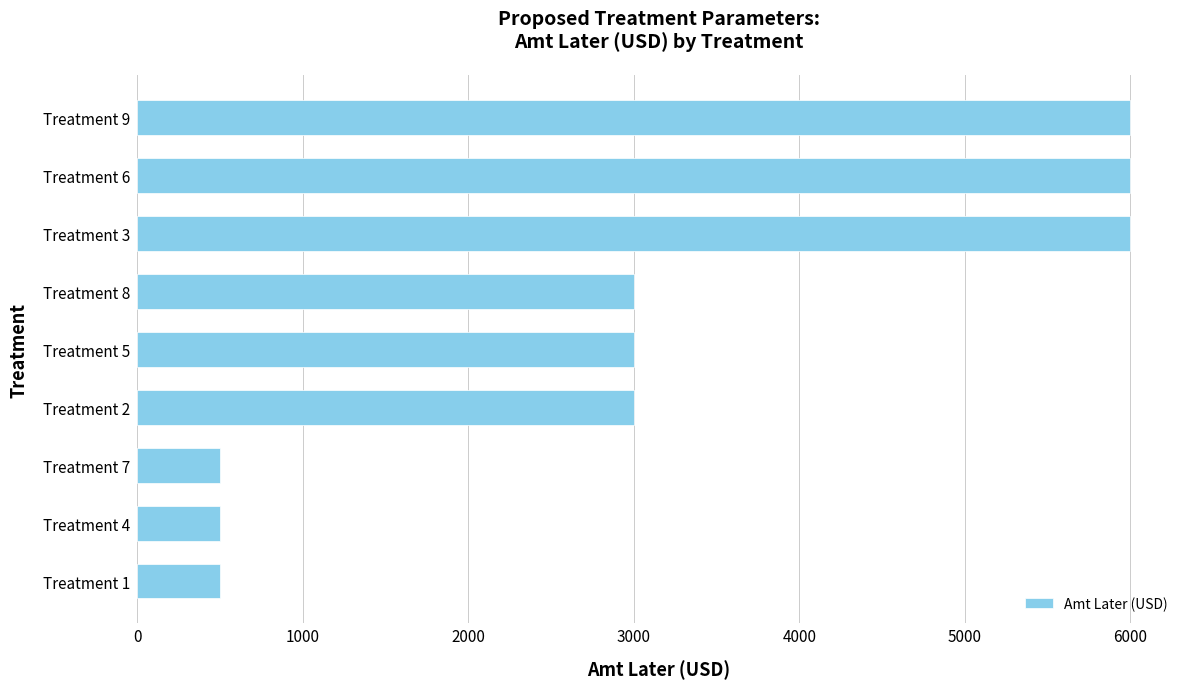

Count the number of data series in this chart.

1